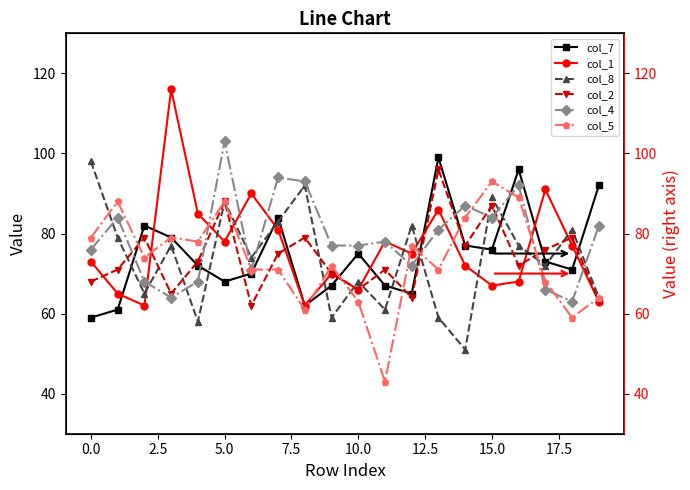

How many interior local peaks does the col_1 series have?

6